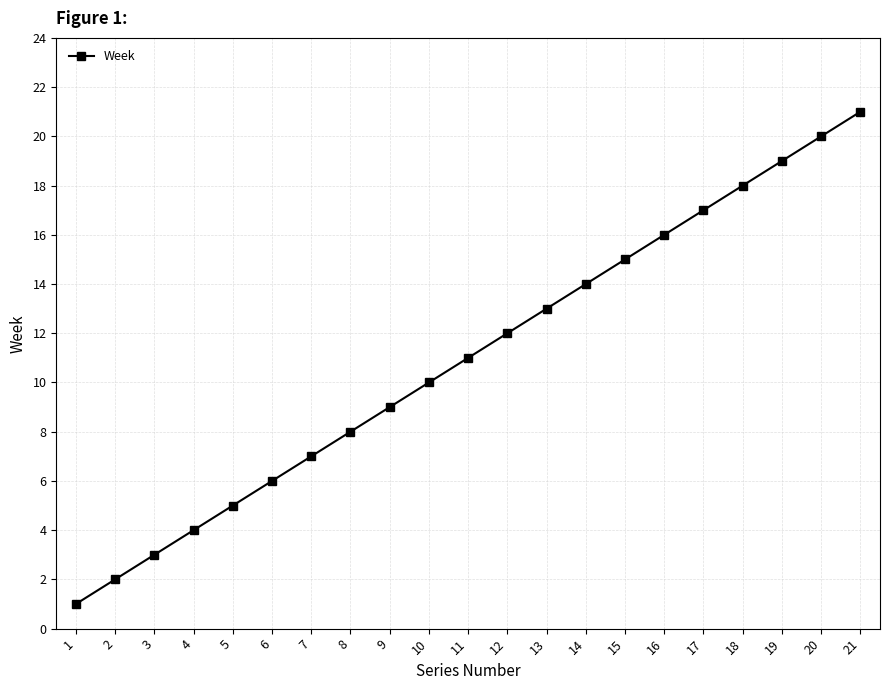

Reading left to right, extract all data points from this chart.

1=1	2=2	3=3	4=4	5=5	6=6	7=7	8=8	9=9	10=10	11=11	12=12	13=13	14=14	15=15	16=16	17=17	18=18	19=19	20=20	21=21